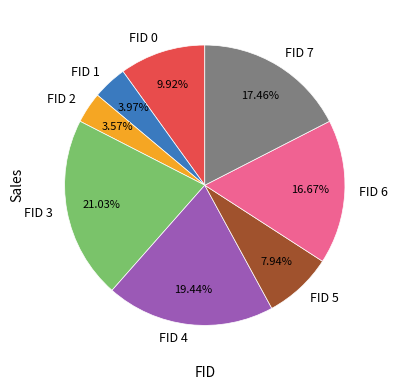

Does FID 1 represent more than half of the total?

No